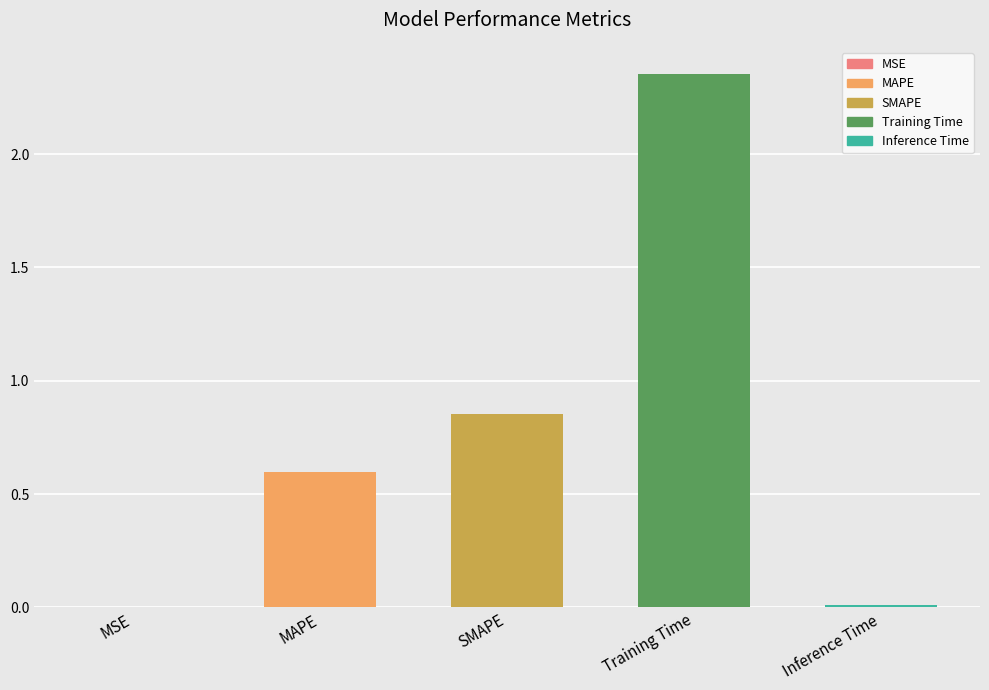

What is the sum of all values?

3.8